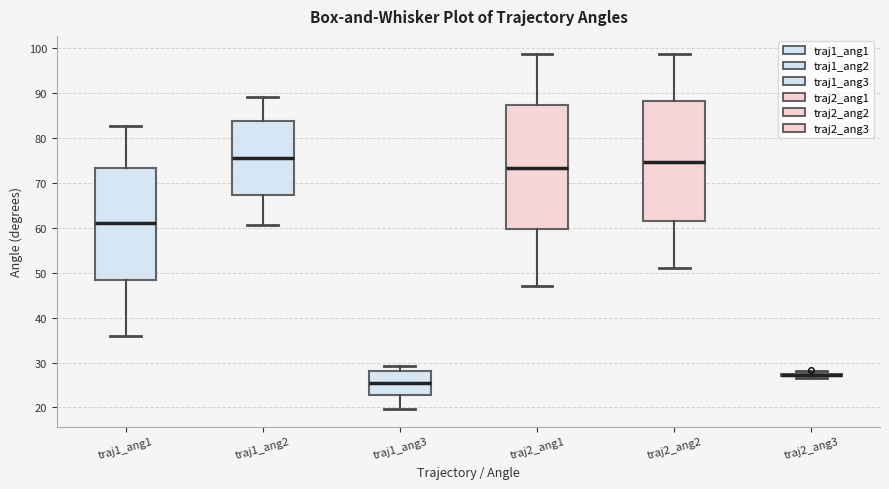

Reading left to right, read every box against the y-axis: the position of its median line, the range the box covers, and the ends of its whiskers. The values are not printed on the chart, so give them approximately, as read against the axis.

traj1_ang1: median 61, box 48 to 73, whiskers 36 to 83
traj1_ang2: median 76, box 67 to 84, whiskers 61 to 89
traj1_ang3: median 26, box 23 to 28, whiskers 20 to 29
traj2_ang1: median 73, box 60 to 87, whiskers 47 to 99
traj2_ang2: median 75, box 62 to 88, whiskers 51 to 99
traj2_ang3: box collapsed to a line at 27, whiskers 27 to 28